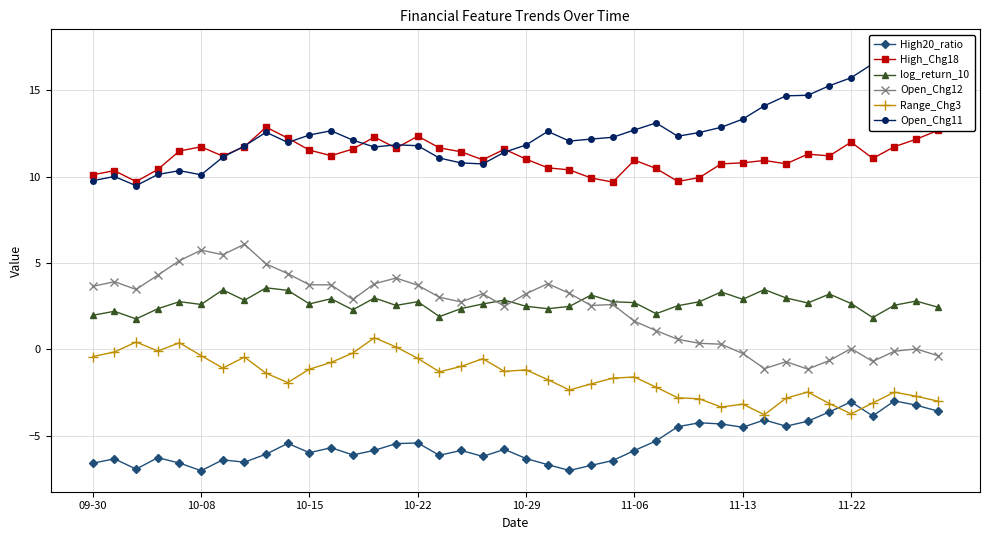

What position from the left is 29?

30